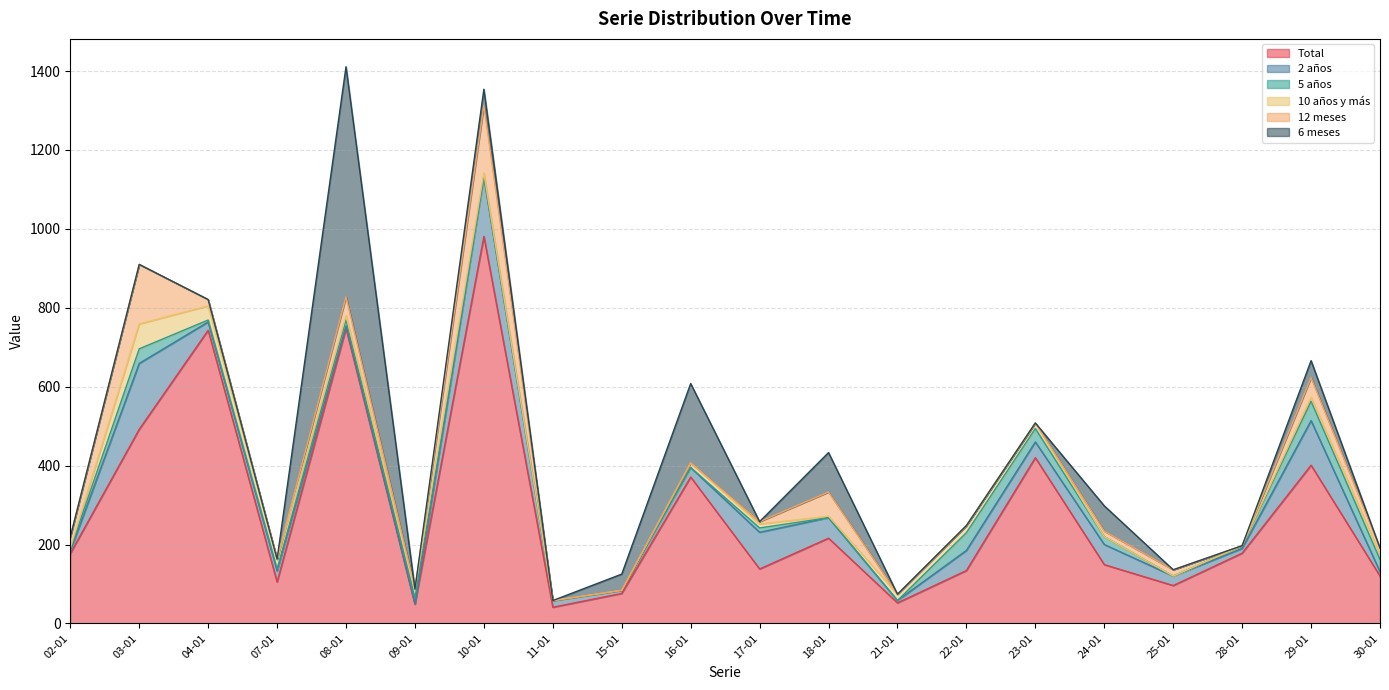

At which label does Total reach its peak?

10-01